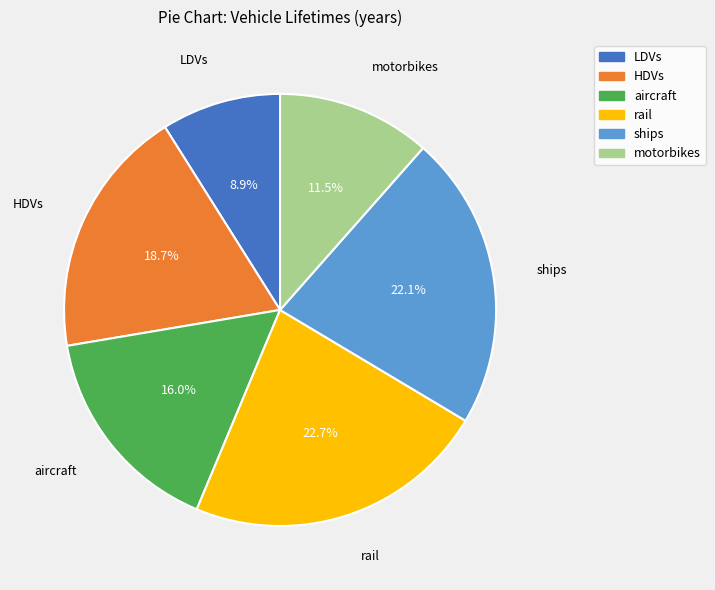

Rank the categories by value from highest to lowest.

rail, ships, HDVs, aircraft, motorbikes, LDVs